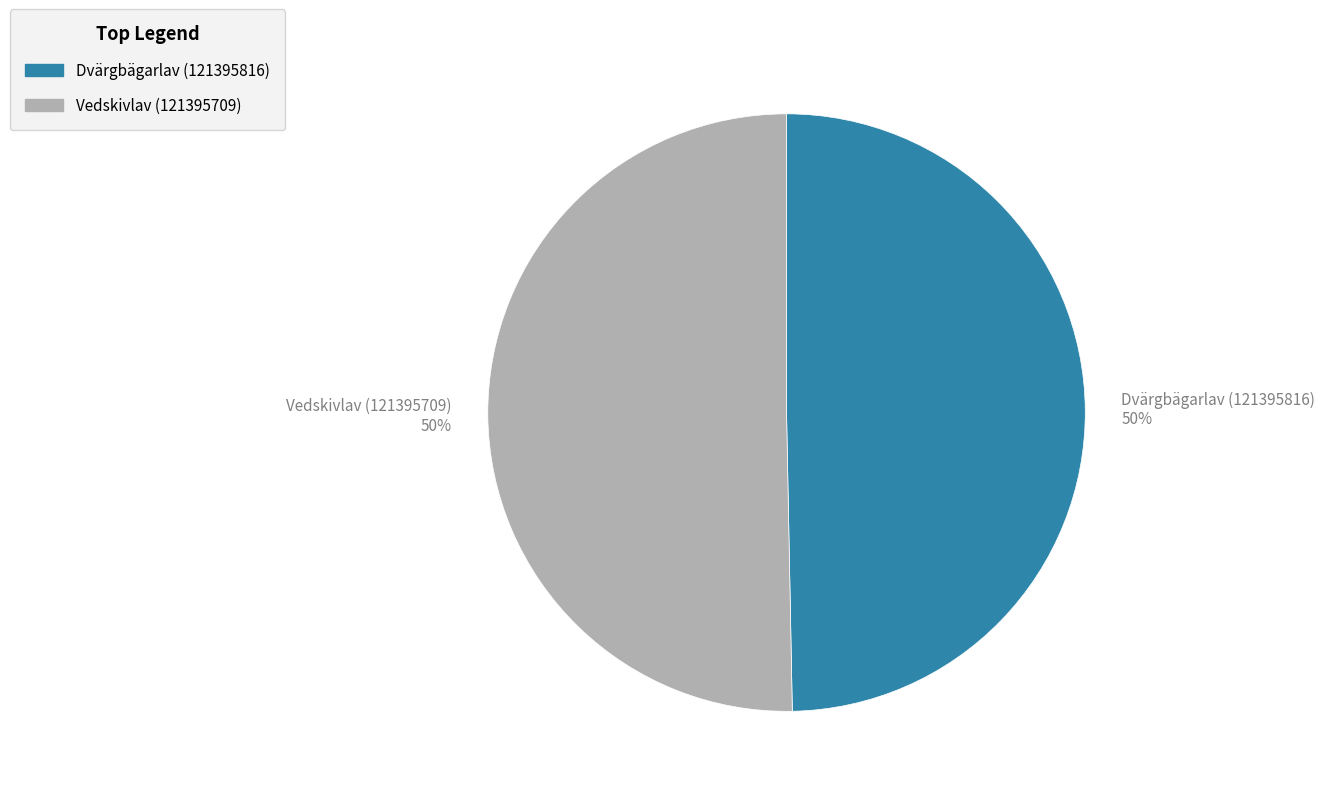

True or false: Dvärgbägarlav (121395816) accounts for 50% of the total.

True